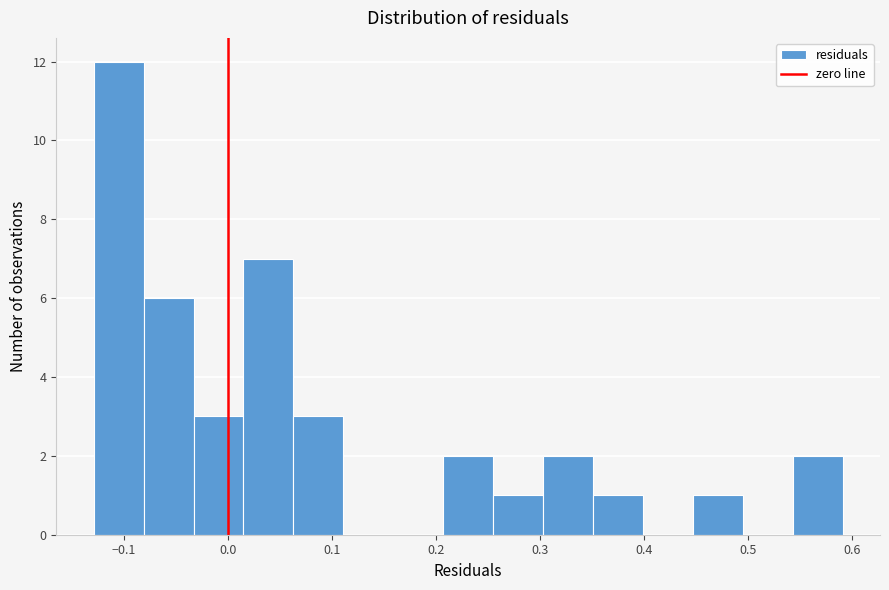

Over which range of the x-axis is the bar tallest?

-0.13 to -0.08